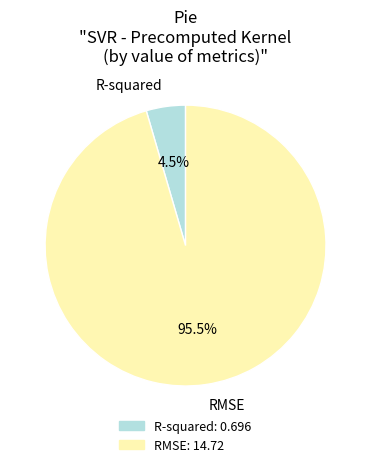

To the nearest percent, what is the average slice percentage?

50%